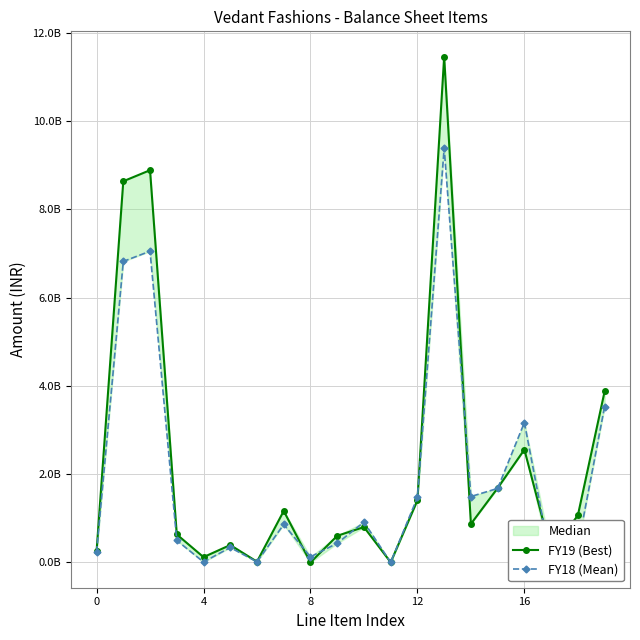

True or false: FY19 (Best) has a value of 114449430 at 5.

False